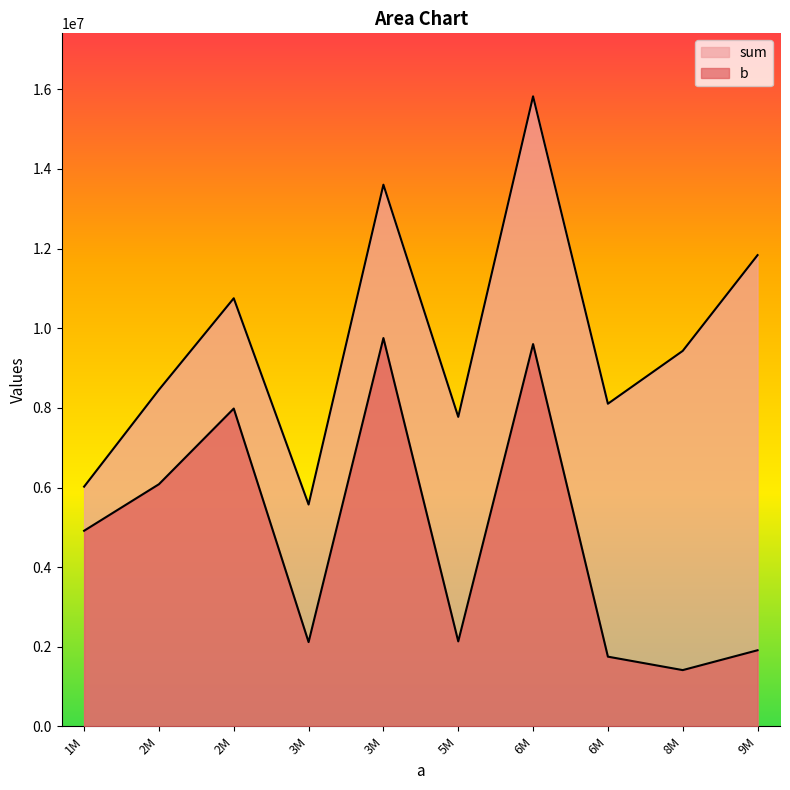

Is it true that sum equals 8159555 at 1107509?

False